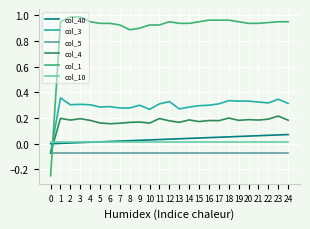

Which series has the widest spread of values?

col_1